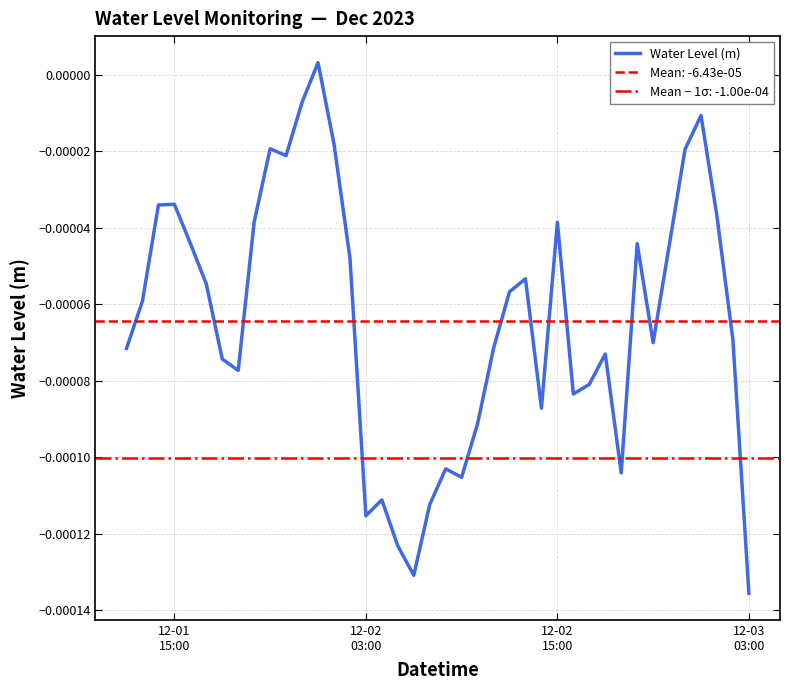

How many data points are less than 0?

39